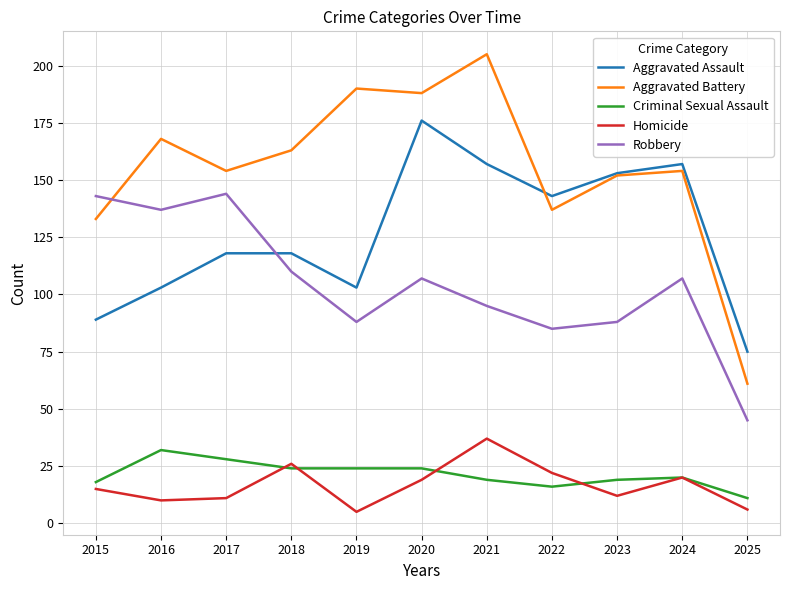

True or false: Criminal Sexual Assault and Robbery intersect in this chart.

False